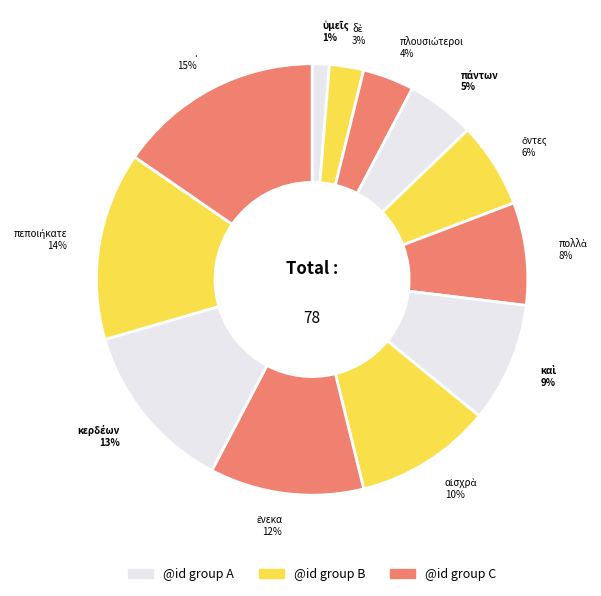

Rank the categories by value from highest to lowest.

., πεποιήκατε, κερδέων, ἕνεκα, αἰσχρὰ, καὶ, πολλὰ, ὄντες, πάντων, πλουσιώτεροι, δὲ, ὑμεῖς